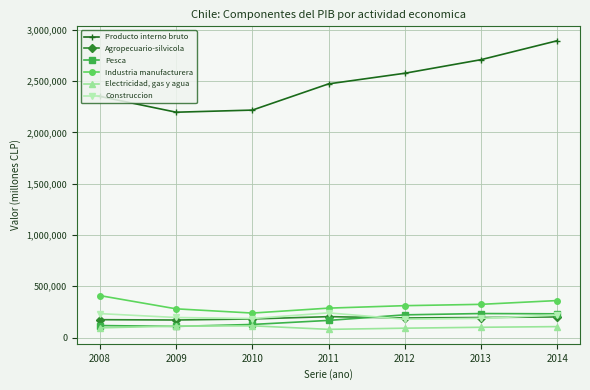

What is the value of the Construccion point at the 2nd from the left?

195651